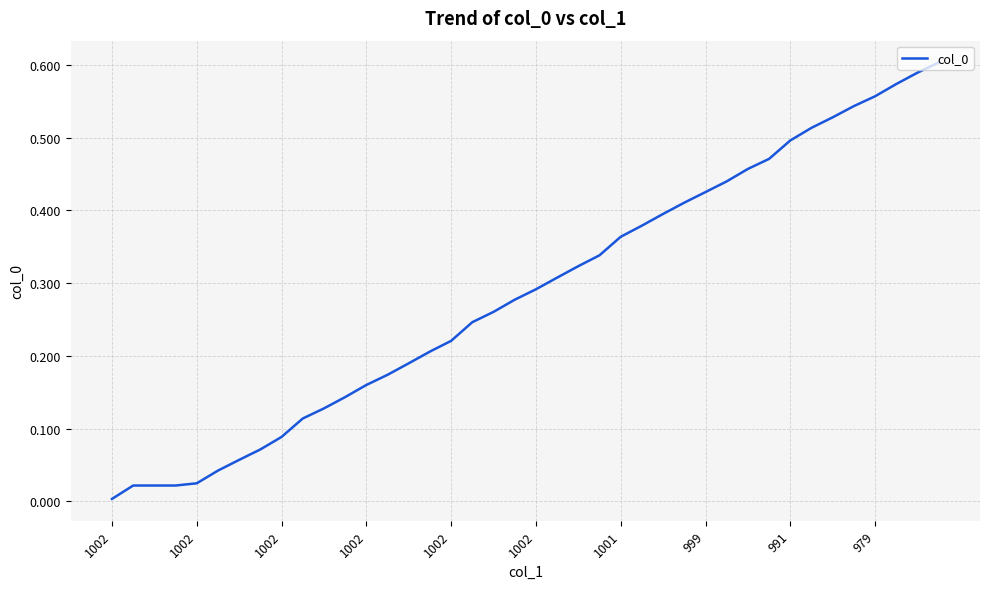

How many lines are shown in the chart?

1